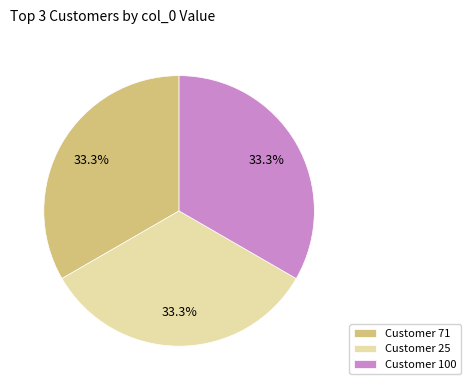

How much of the chart is everything except Customer 71?

66.7%